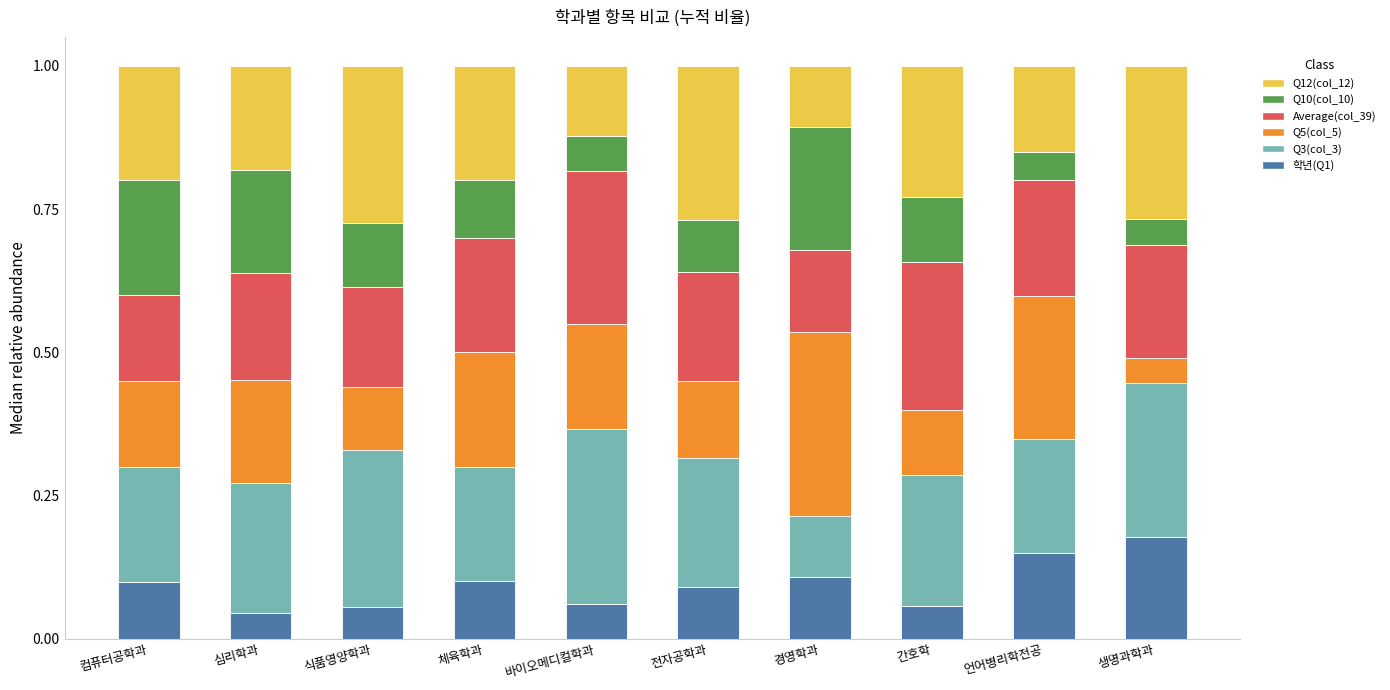

What is the total value across all series at 경영학과?

1.0